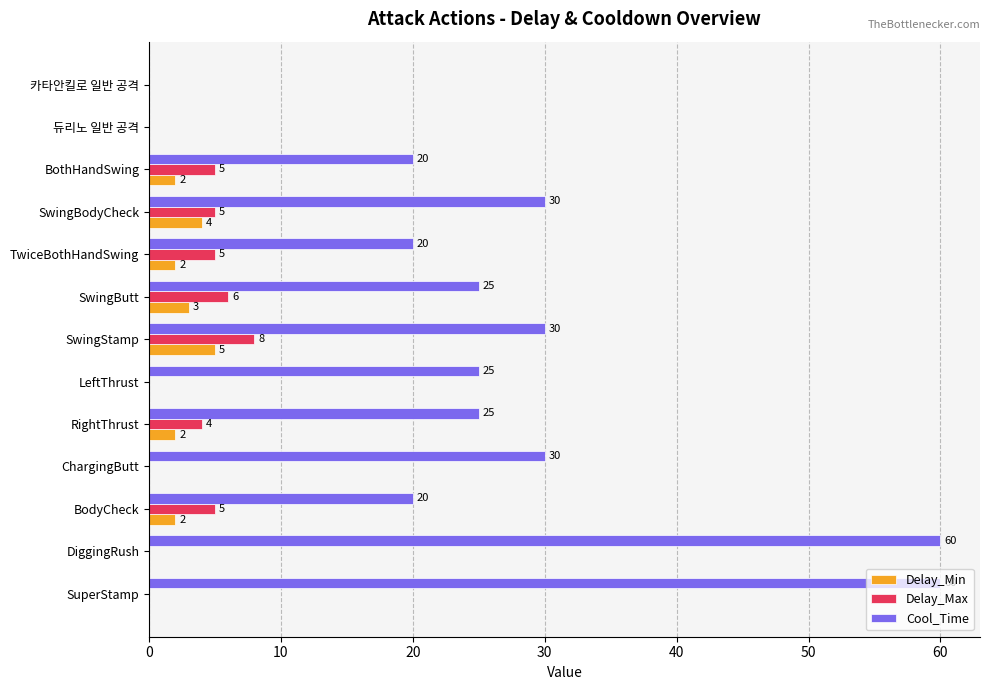

What is the sum of all Delay_Min values?

20